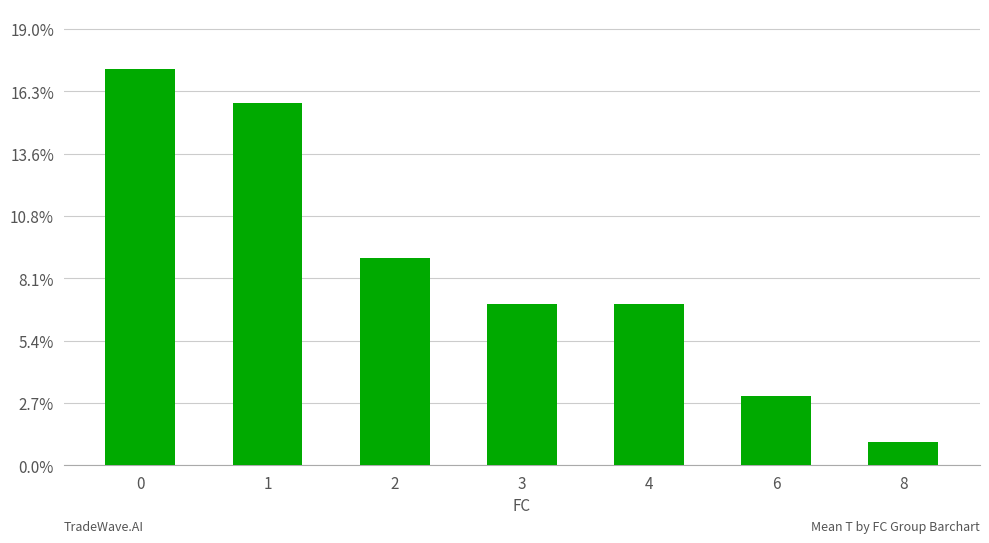

What is the sum of all values?

60.0